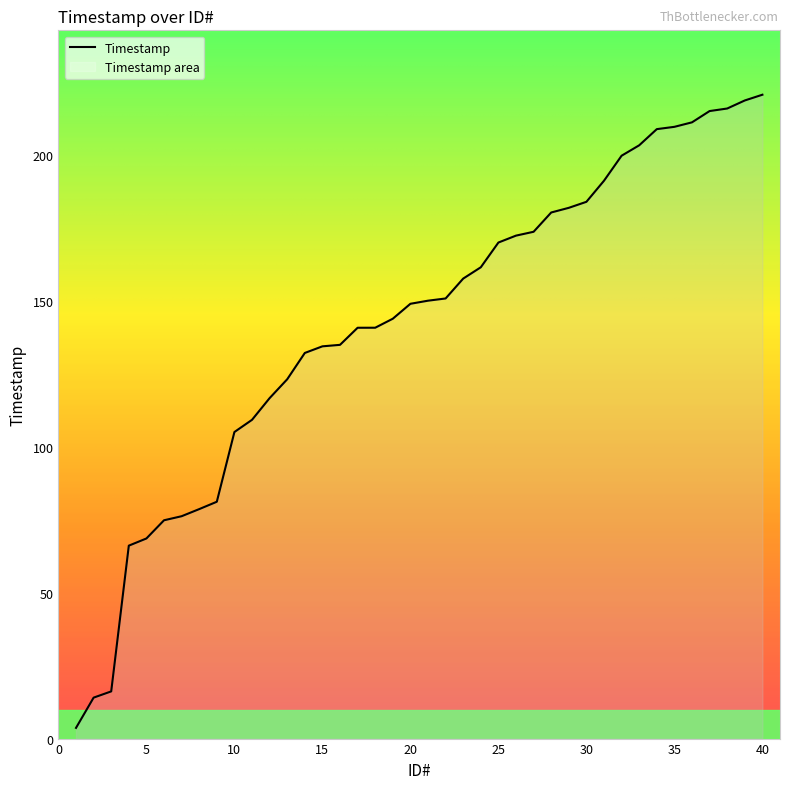

Reading left to right, list all the values displayed in this chart.

1=3.7	2=14.0	3=16.2	4=66.2	5=68.6	6=74.8	7=76.2	8=78.7	9=81.2	10=105.1	11=109.3	12=116.7	13=123.2	14=132.2	15=134.5	16=135.0	17=140.9	18=140.9	19=144.0	20=149.1	21=150.1	22=150.9	23=157.7	24=161.6	25=170.1	26=172.4	27=173.8	28=180.4	29=182.0	30=184.0	31=191.3	32=199.8	33=203.4	34=209.0	35=209.8	36=211.3	37=215.2	38=216.0	39=218.8	40=220.8